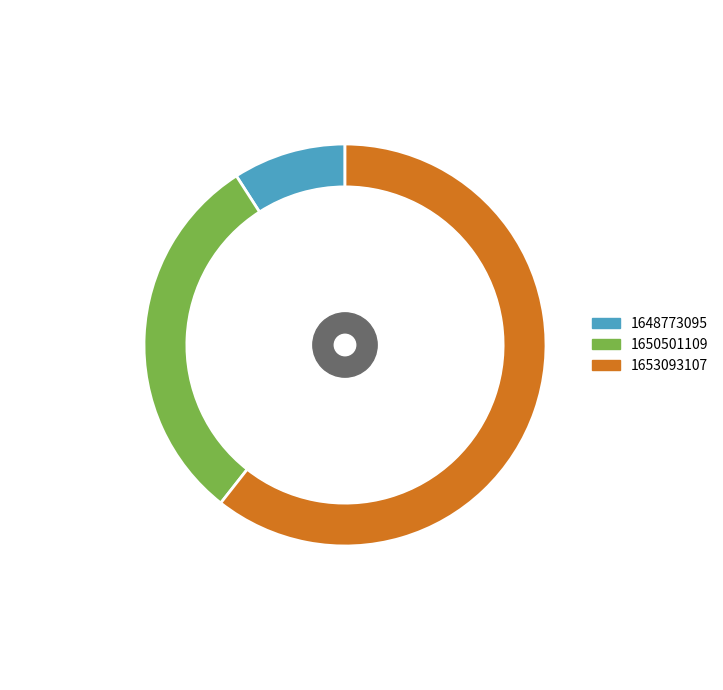

How many slices are in this pie chart?

3